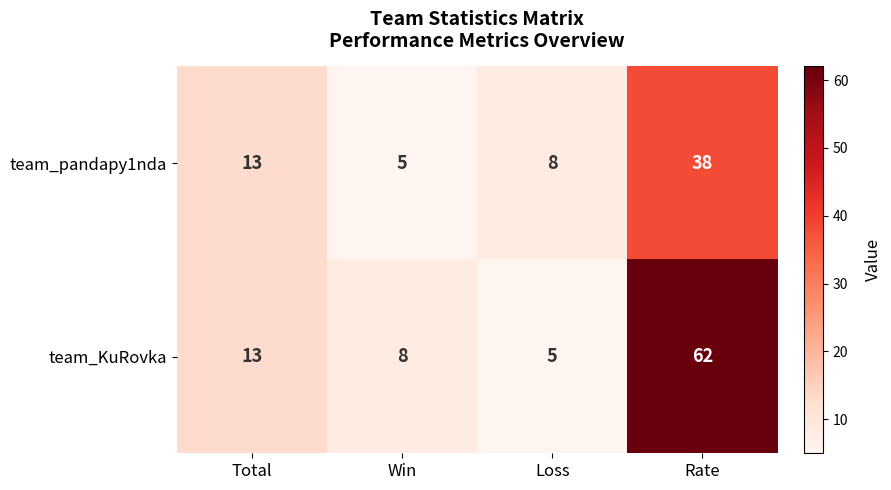

At which label does team_pandapy1nda reach its minimum?

Win